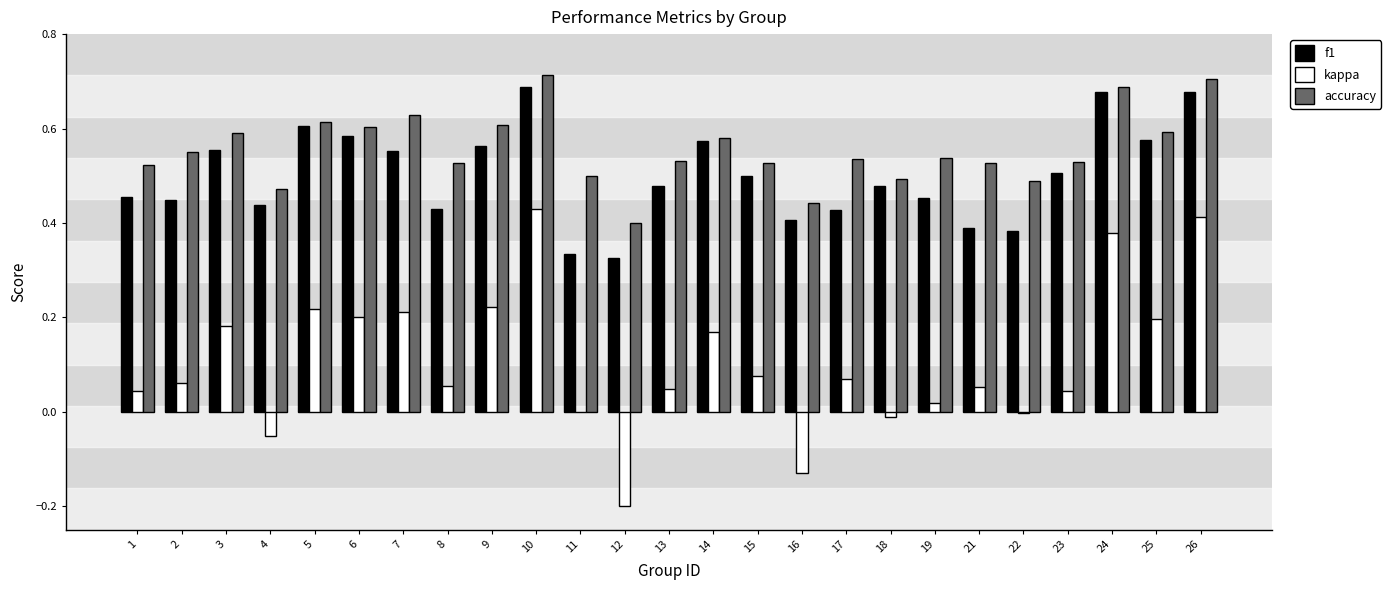

Between 10 and 23, which series saw the biggest shift?

kappa